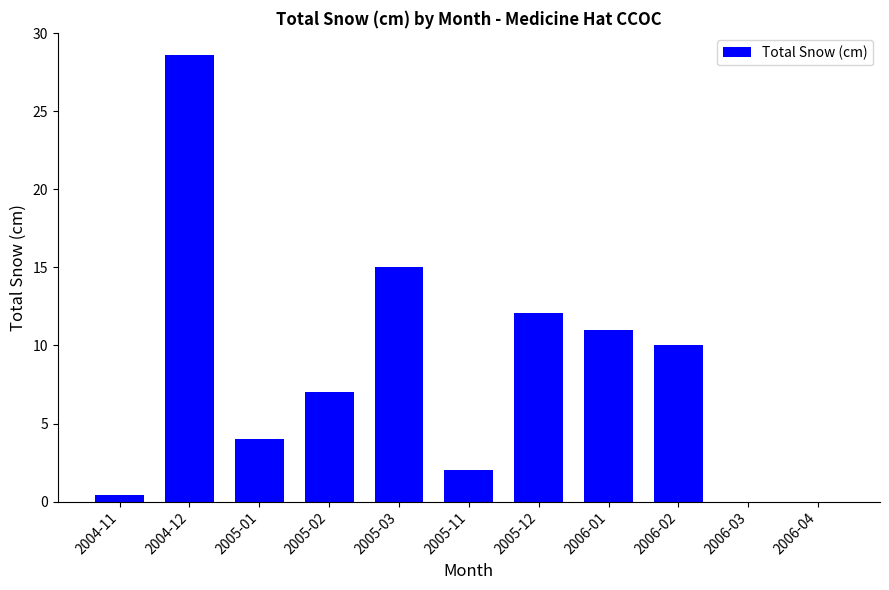

The chart shows a value of 0.4 at 2004-11. True or false?

True